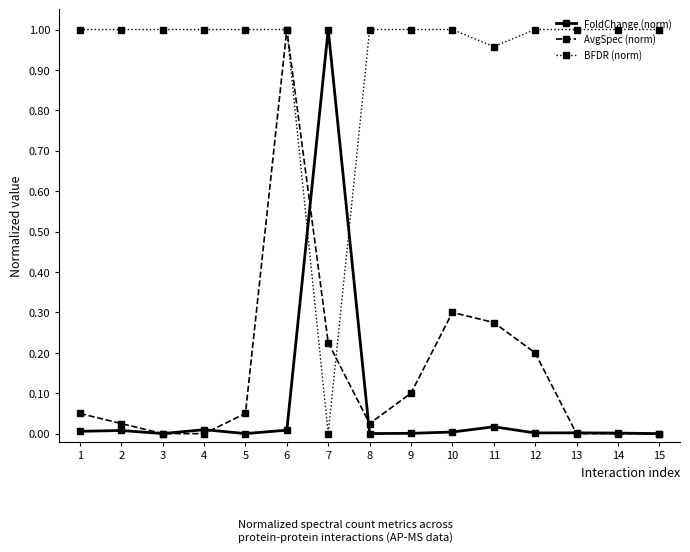

Which category has the lowest value in the BFDR (norm) series?

7